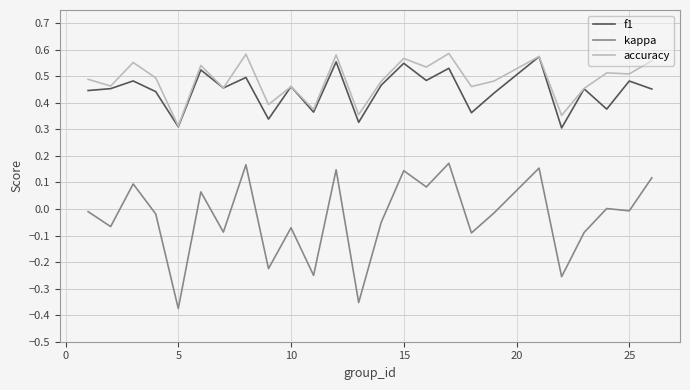

True or false: f1 and kappa intersect in this chart.

False